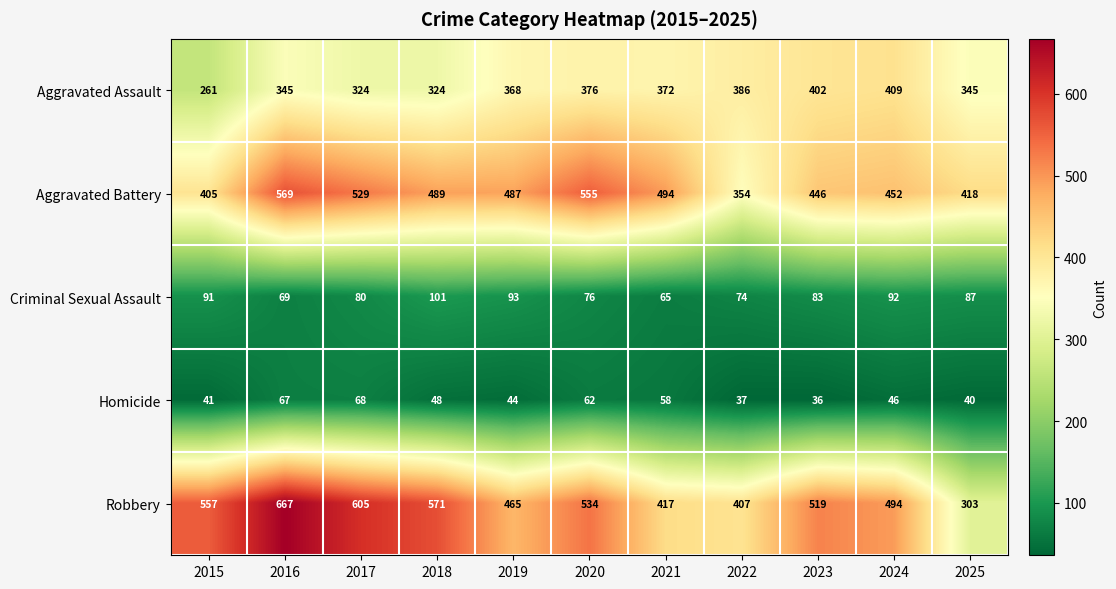

Which category has the lowest value across all series?

2023